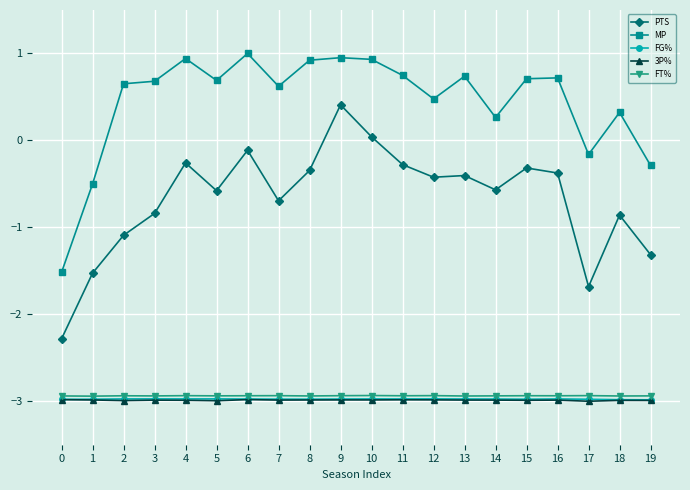

What are all the series names shown in the legend?

PTS, MP, FG%, 3P%, FT%